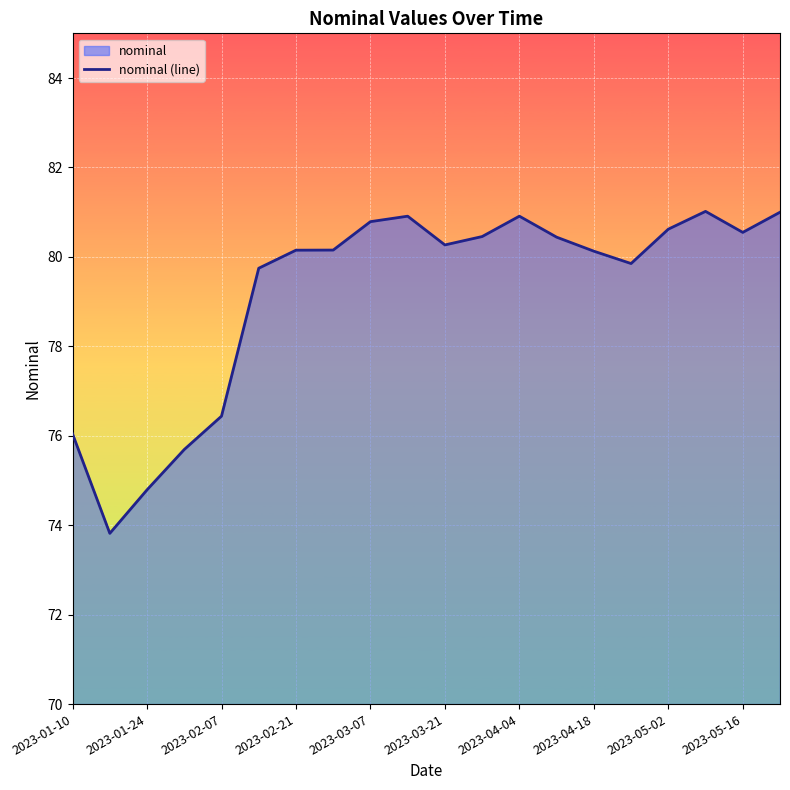

What is the difference between the values at 2023-04-18 and 2023-04-04?

0.8